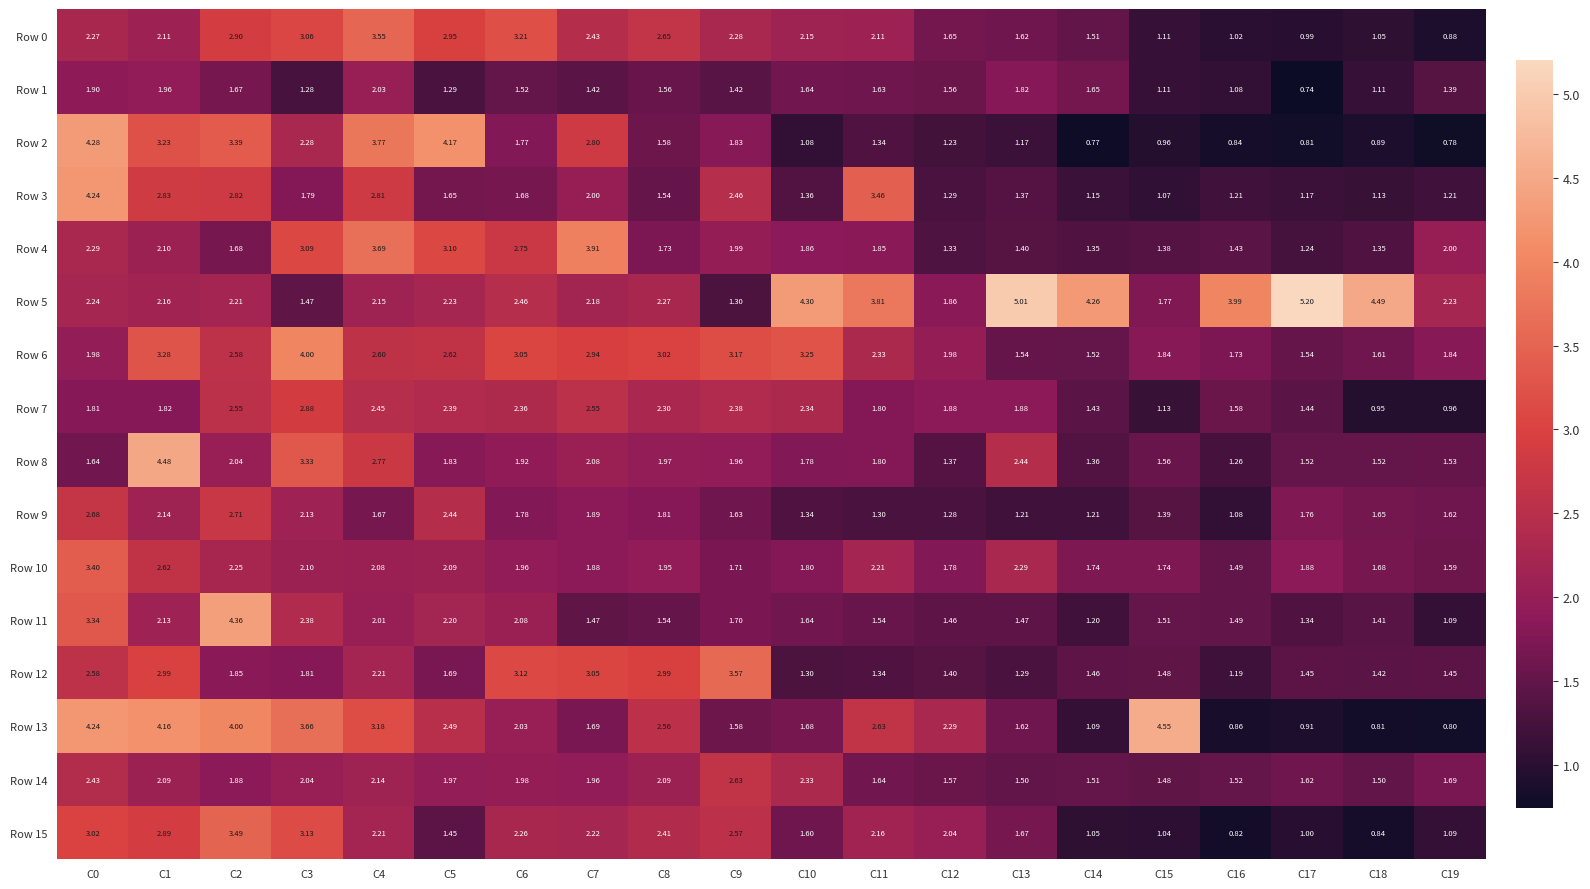

Is the value of Row 14 at C14 greater than the value of Row 10 at C11?

No